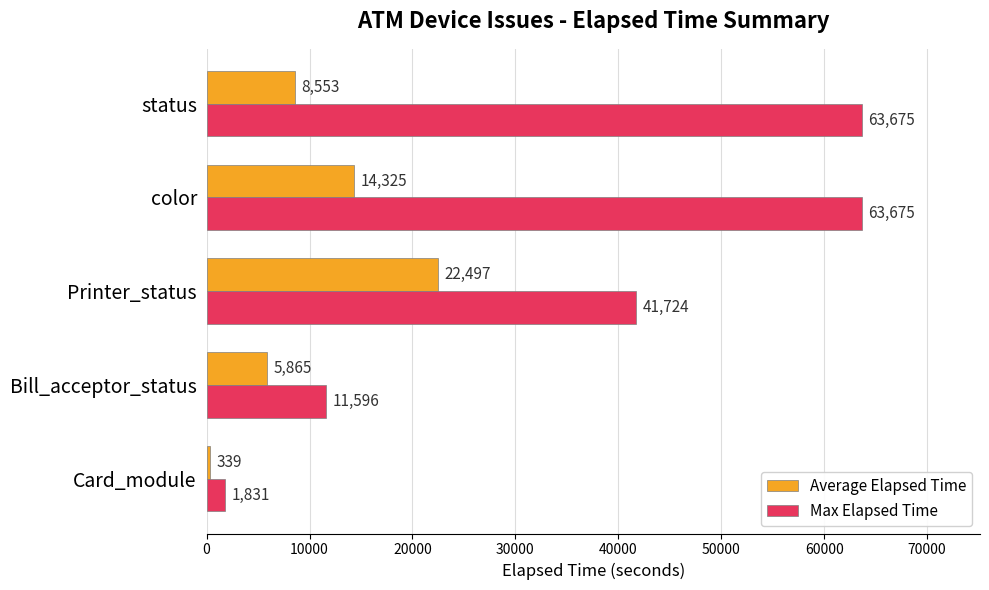

Is the value of Average Elapsed Time at status greater than the value of Max Elapsed Time at Printer_status?

No